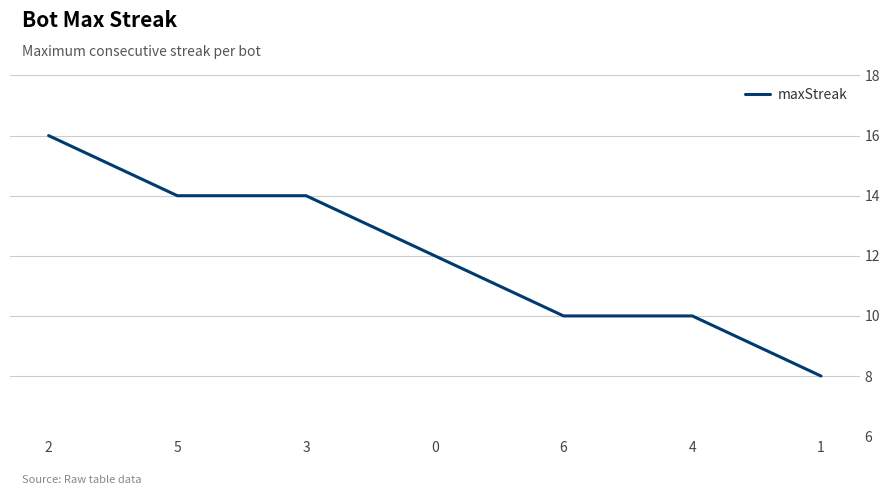

Which category has the highest value across all series?

2